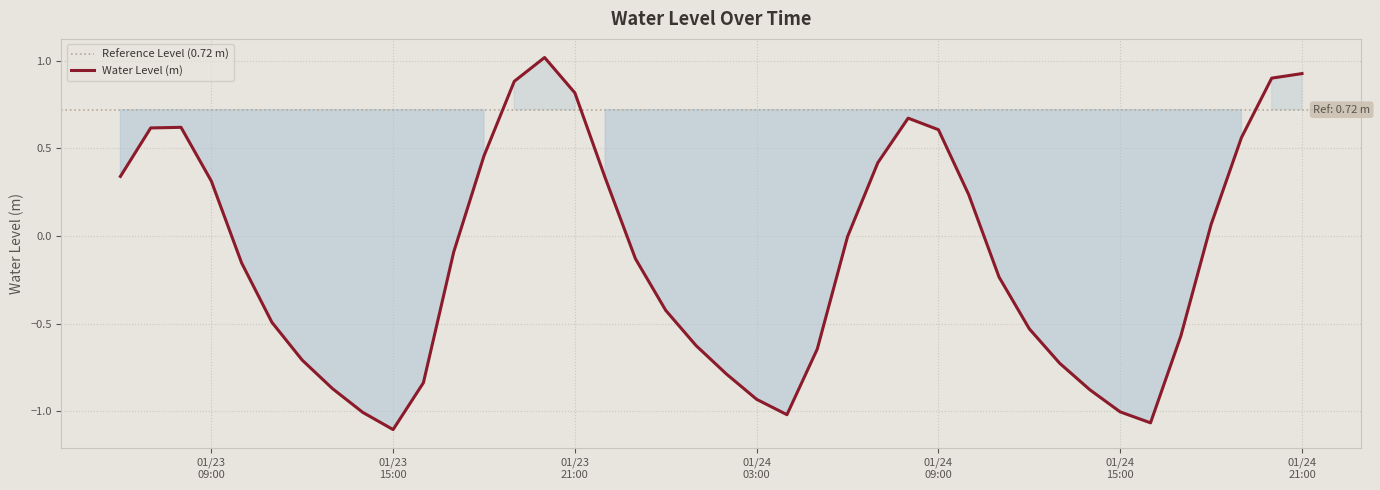

Where is the first local minimum?

01/23 15:00